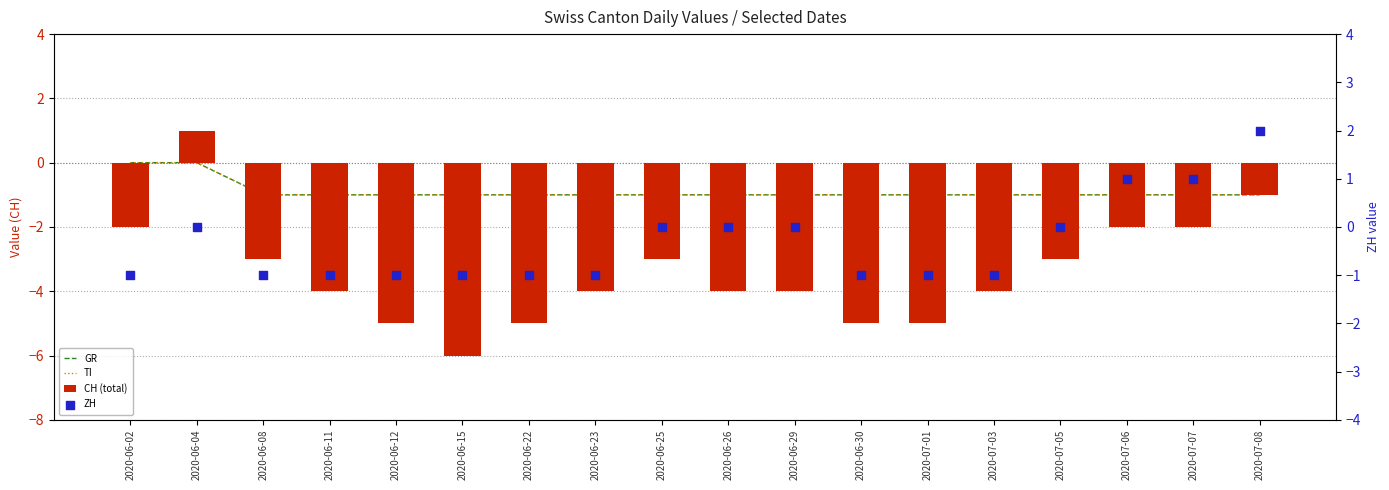

Is the value of GR at 2020-06-04 greater than the value of ZH at 2020-06-02?

Yes